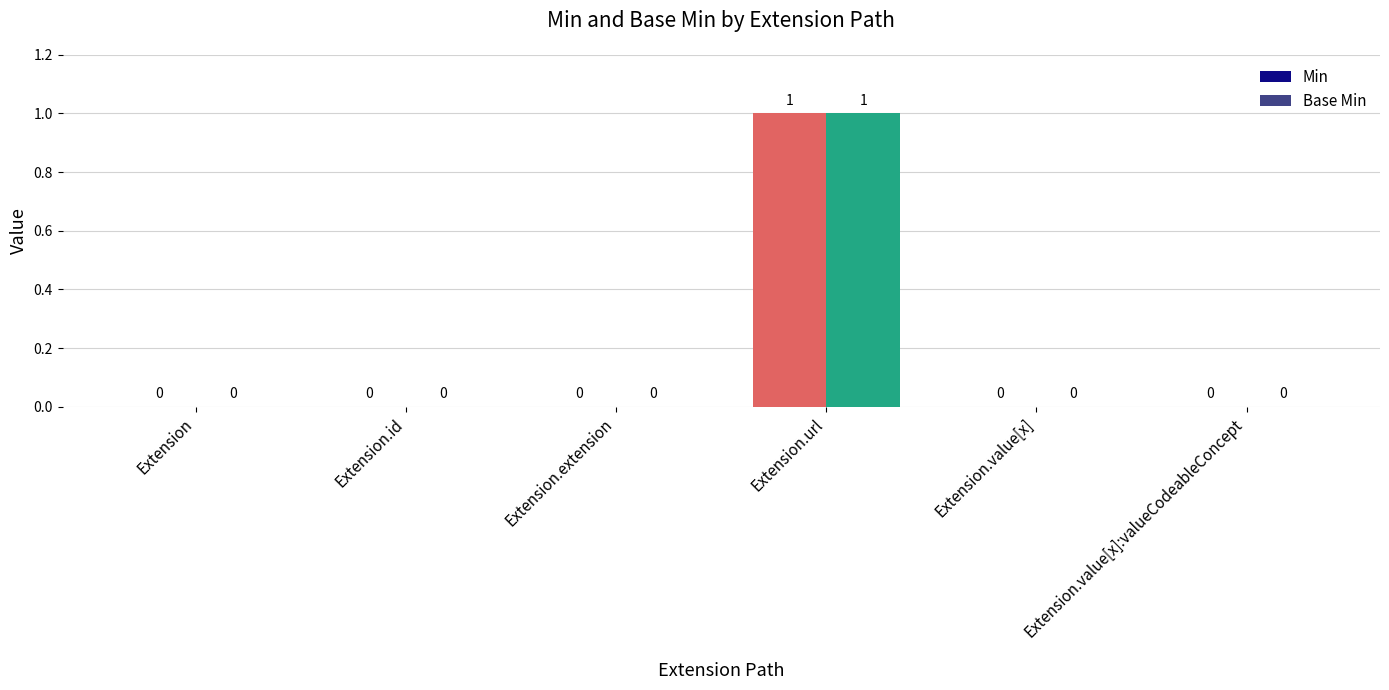

How many Min values are between 0 and 1?

6